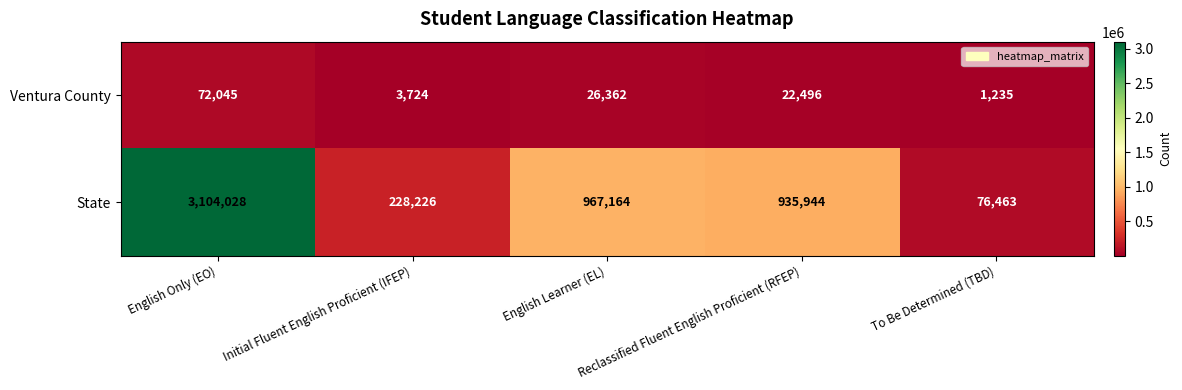

List the labels in order of Ventura County value, largest first.

English Only (EO), English Learner (EL), Reclassified Fluent English Proficient (RFEP), Initial Fluent English Proficient (IFEP), To Be Determined (TBD)